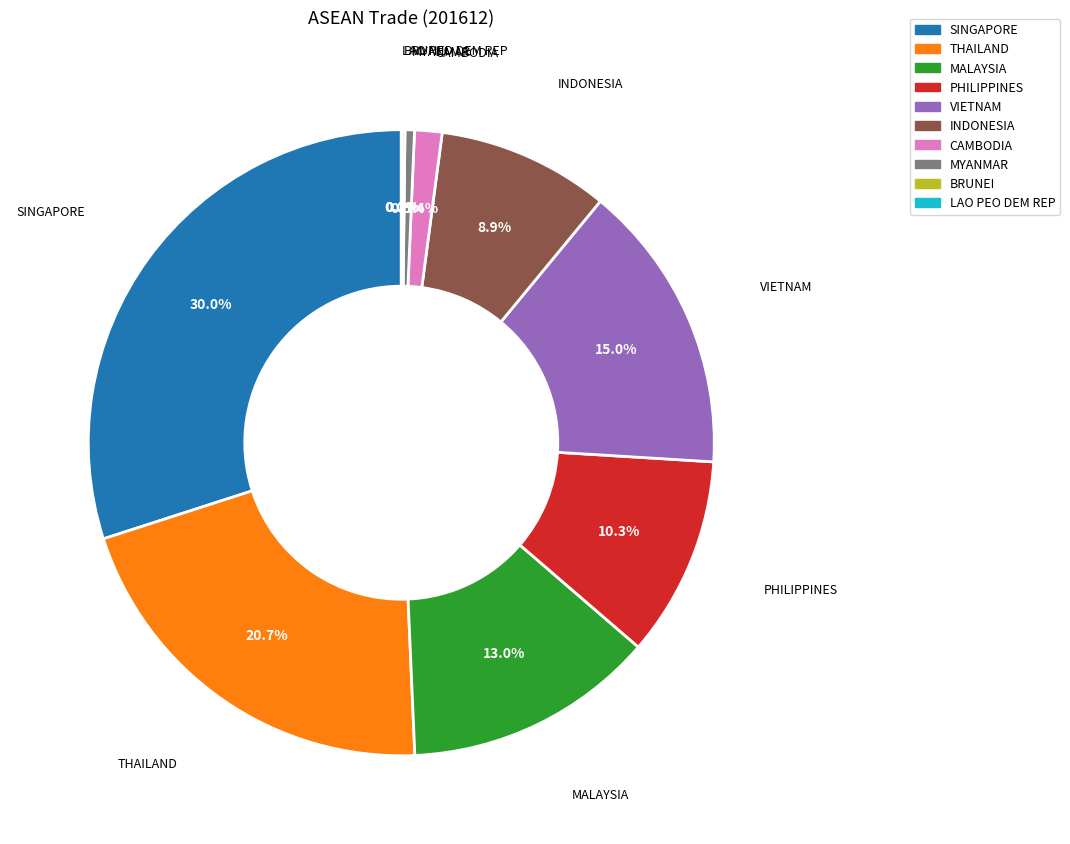

Which has a higher value, PHILIPPINES or THAILAND?

THAILAND